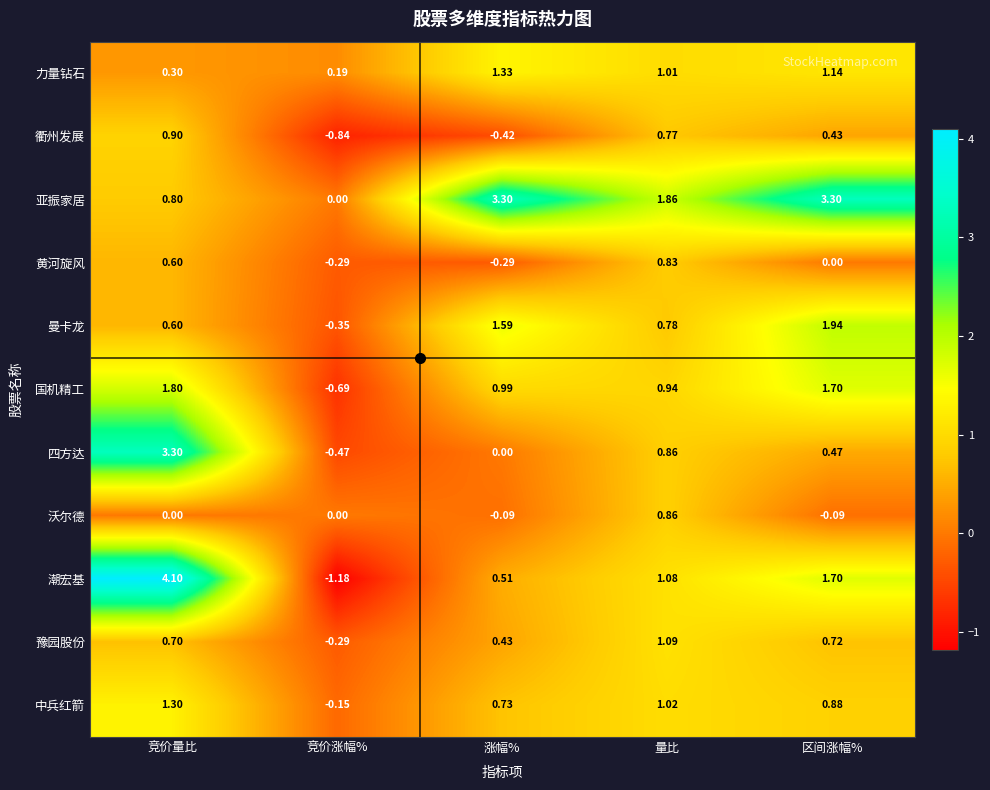

Rank the categories by 曼卡龙 value from highest to lowest.

区间涨幅%, 涨幅%, 量比, 竞价量比, 竞价涨幅%